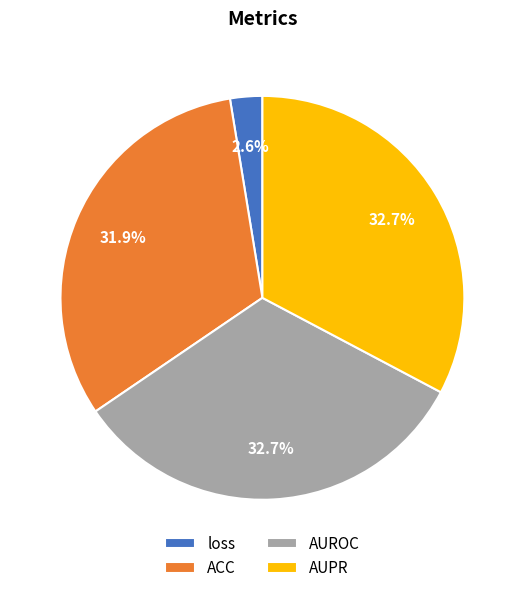

To the nearest percent, what is the average slice percentage?

25%